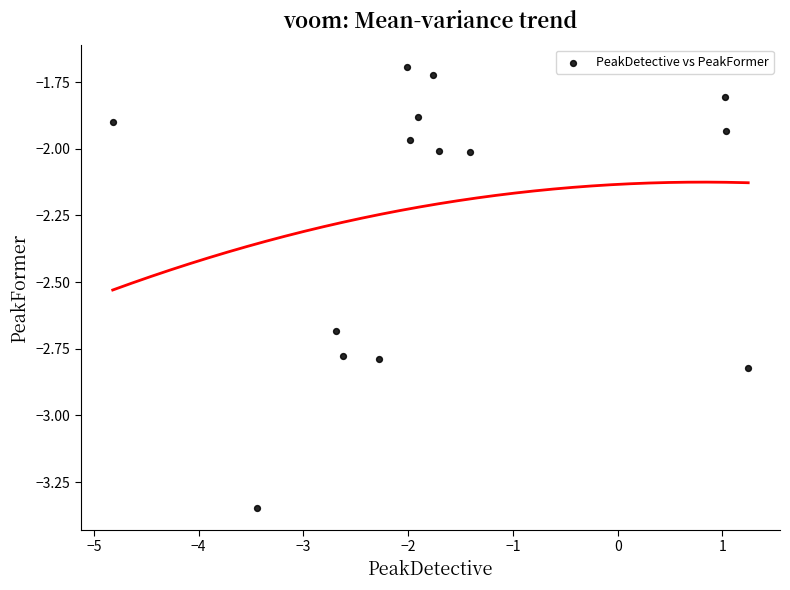

What is the range of X values (max minus min)?

6.1